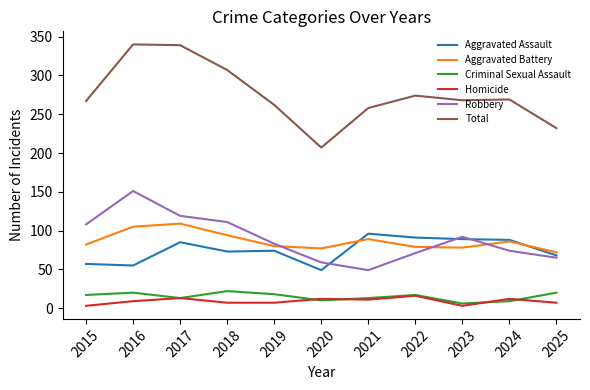

Which category has the highest value in the Robbery series?

2016